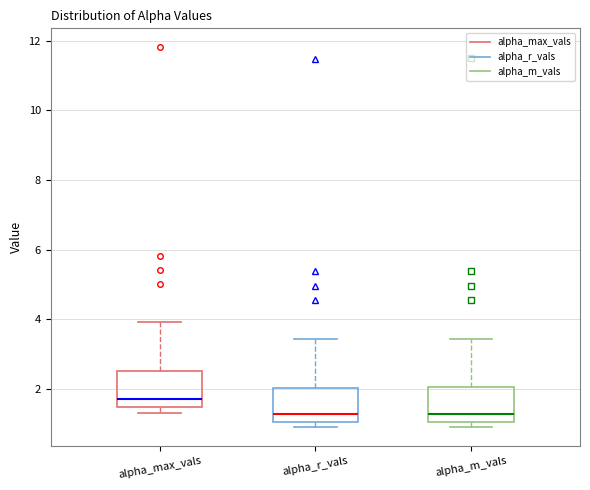

Where does the upper whisker of the box for alpha_r_vals end on the y-axis? The values are not printed on the chart, so give them approximately, as read against the axis.

3.4